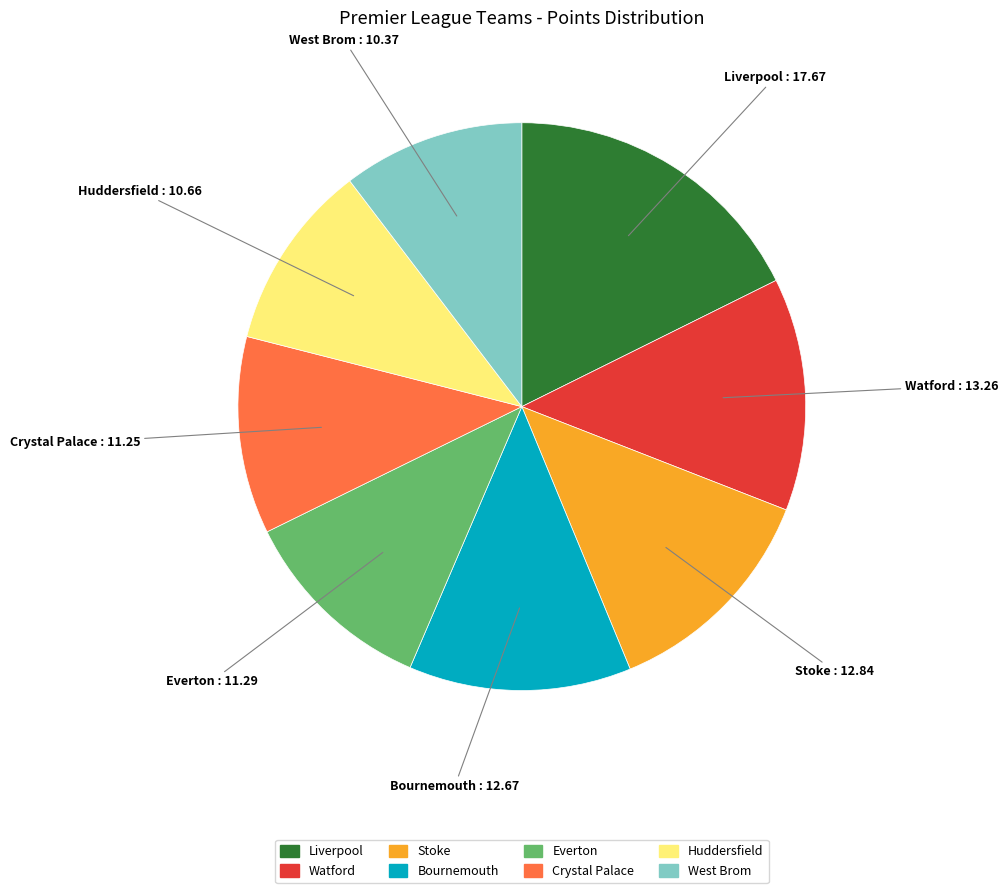

What is the ratio of the value at West Brom to the value at Huddersfield?

1.0